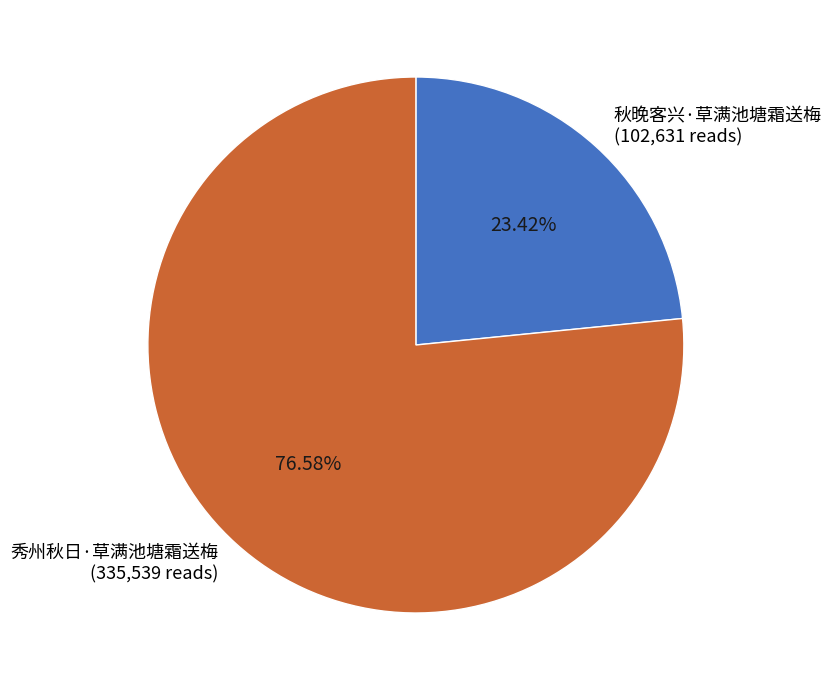

How many slices are in this pie chart?

2